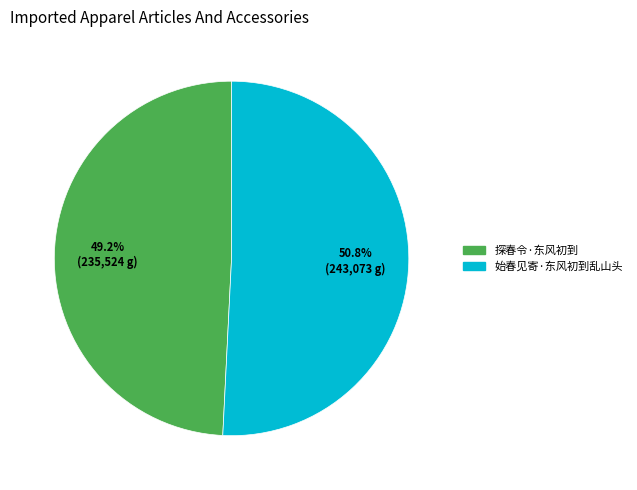

What percentage is the 探春令·东风初到 slice, to the nearest percent?

49%